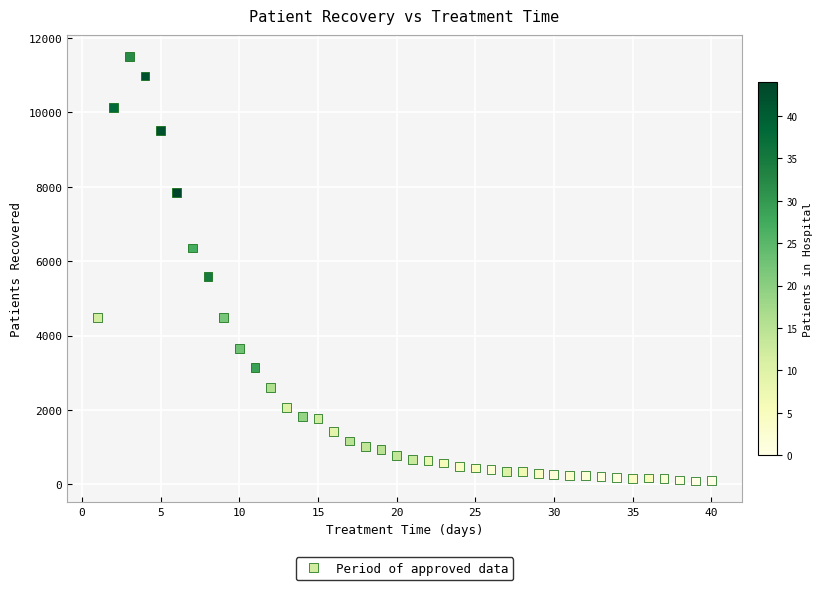

What Y value in the scatter plot is closest to 5798?

5587